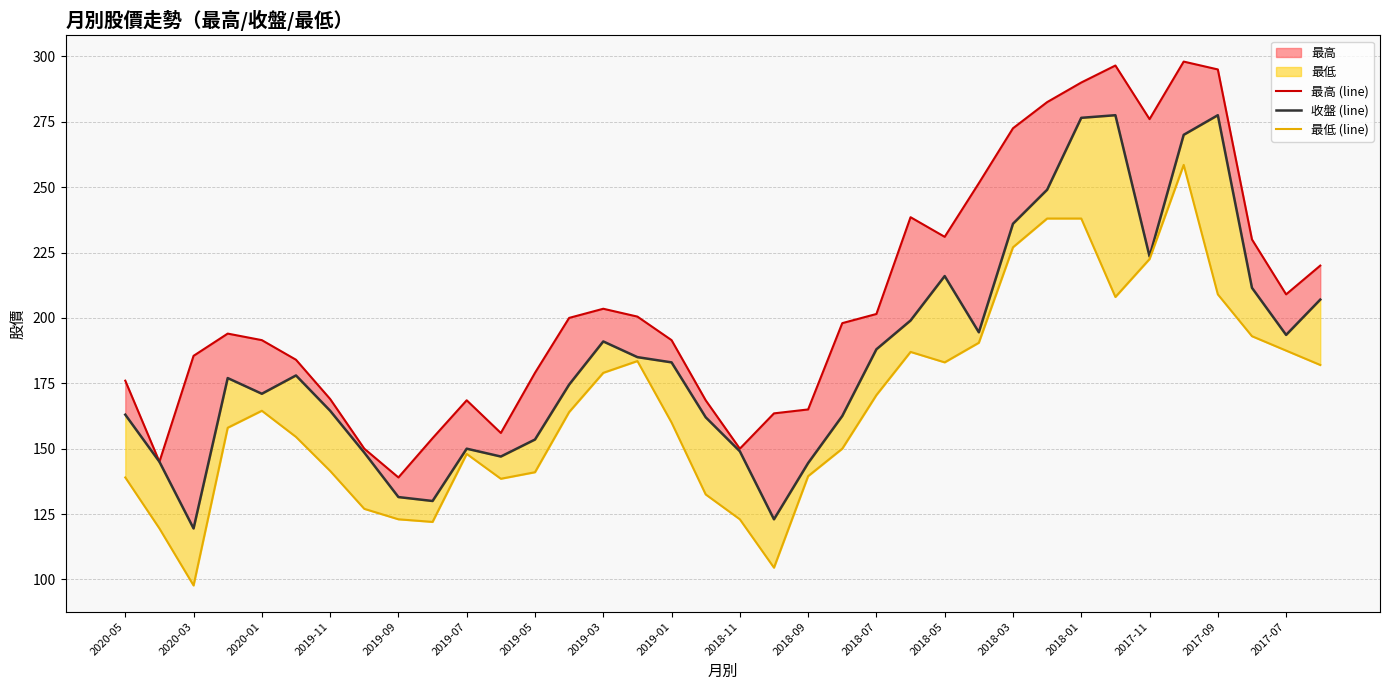

How many data points in 最低 (line) are above 164?

17